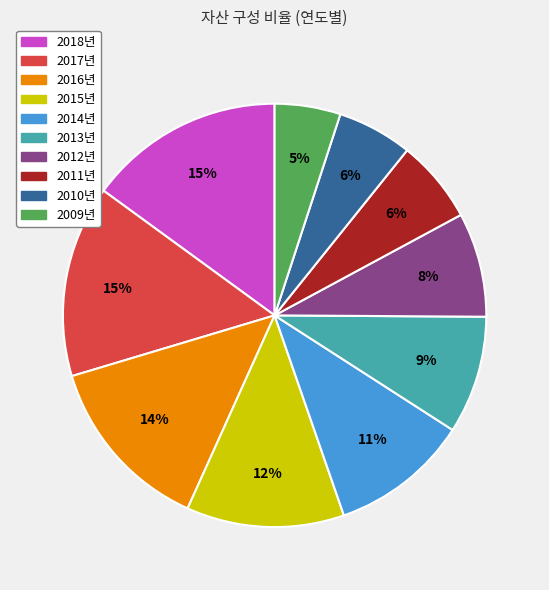

To the nearest percent, what is the difference between the largest and smallest slice percentages?

10%